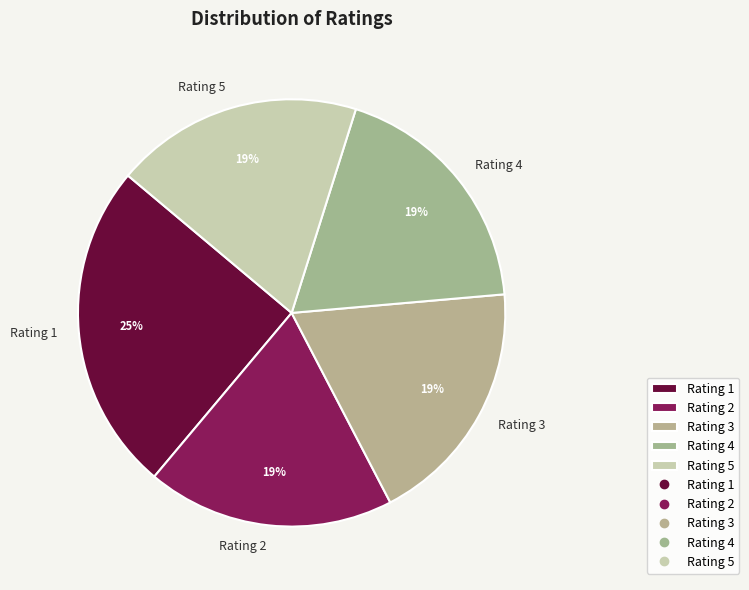

Combined, do Rating 3 and Rating 5 account for over 50%?

No